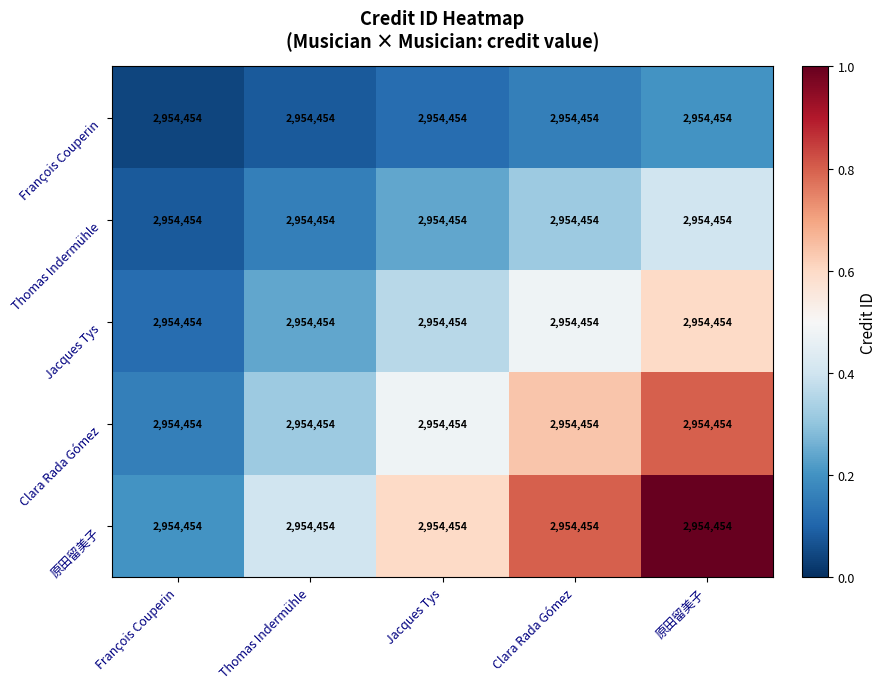

The value of Clara Rada Gómez at 原田留美子 is 0.8. True or false?

True